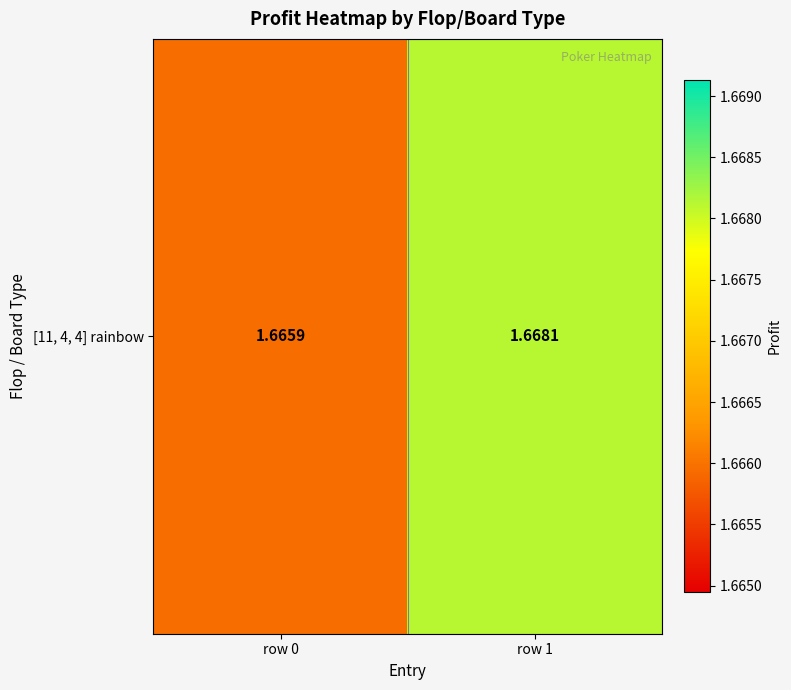

The value at row 1 is 2.3. True or false?

False